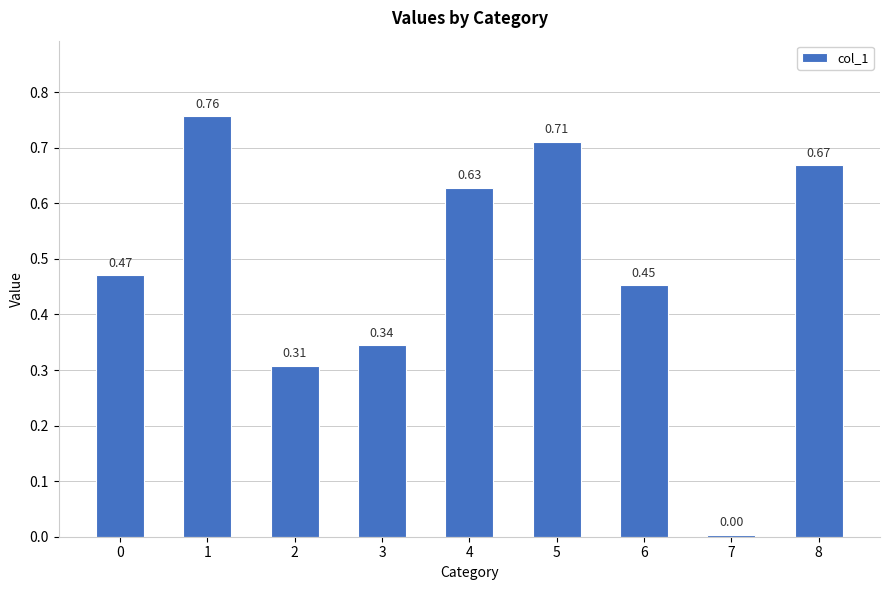

What is the difference between the second highest and second lowest values?

0.4